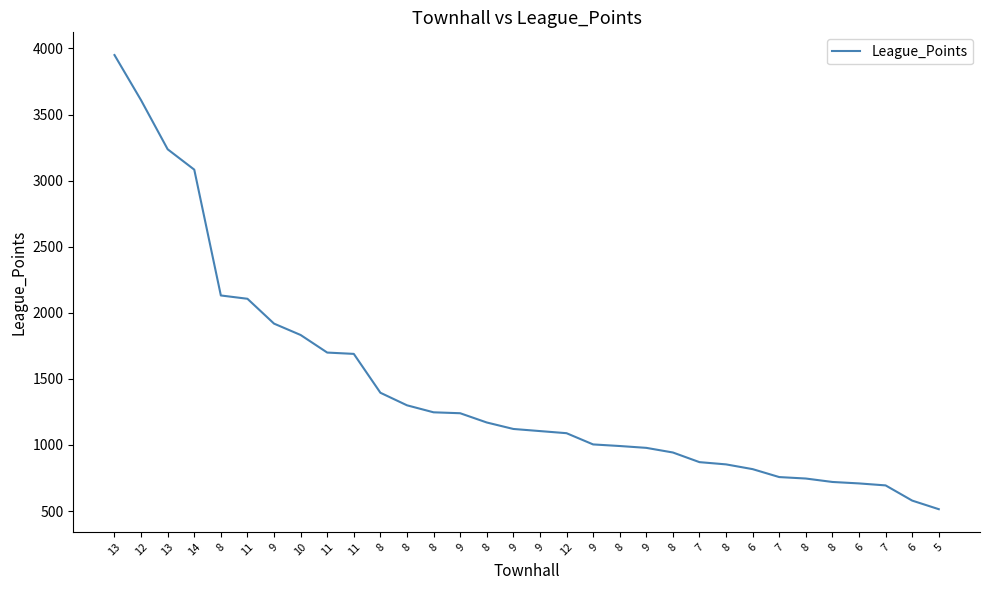

How many values are below 1121?

16